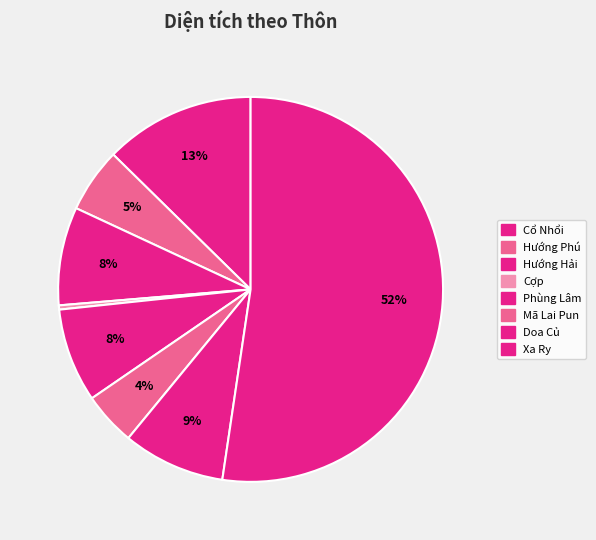

How many slices are in this pie chart?

8